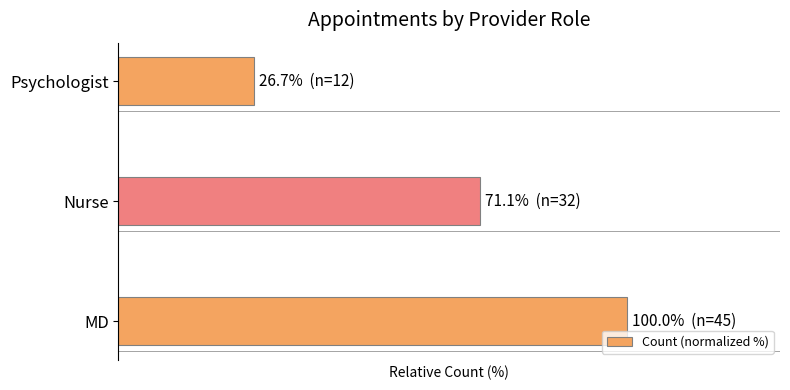

At which category does the chart reach its minimum across all series?

Psychologist